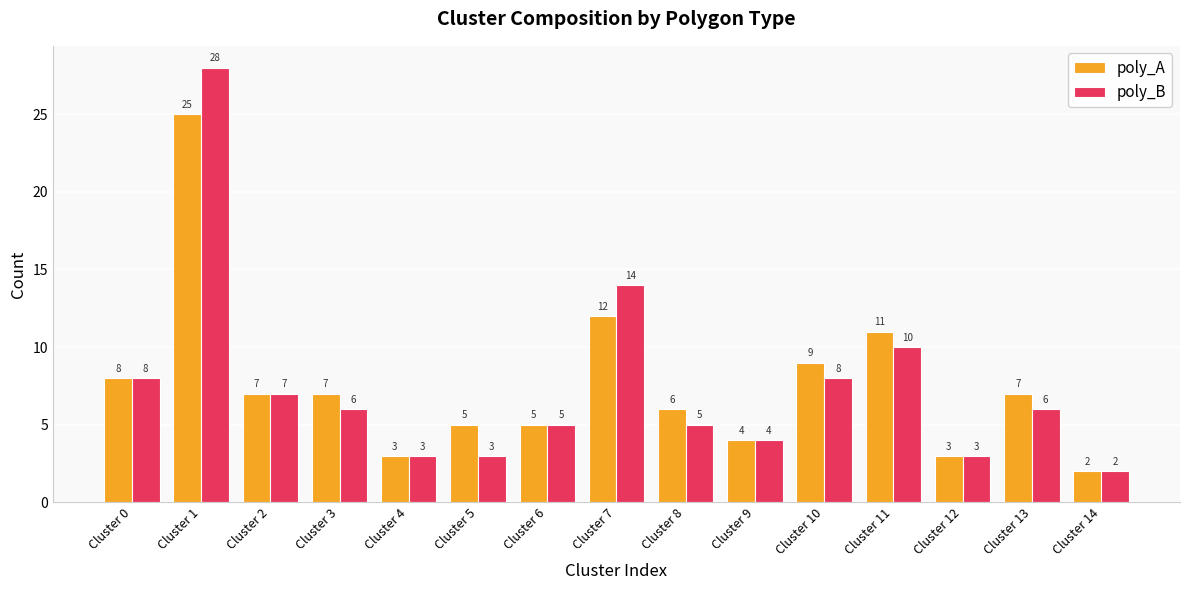

At which category does the chart reach its peak across all series?

Cluster 1